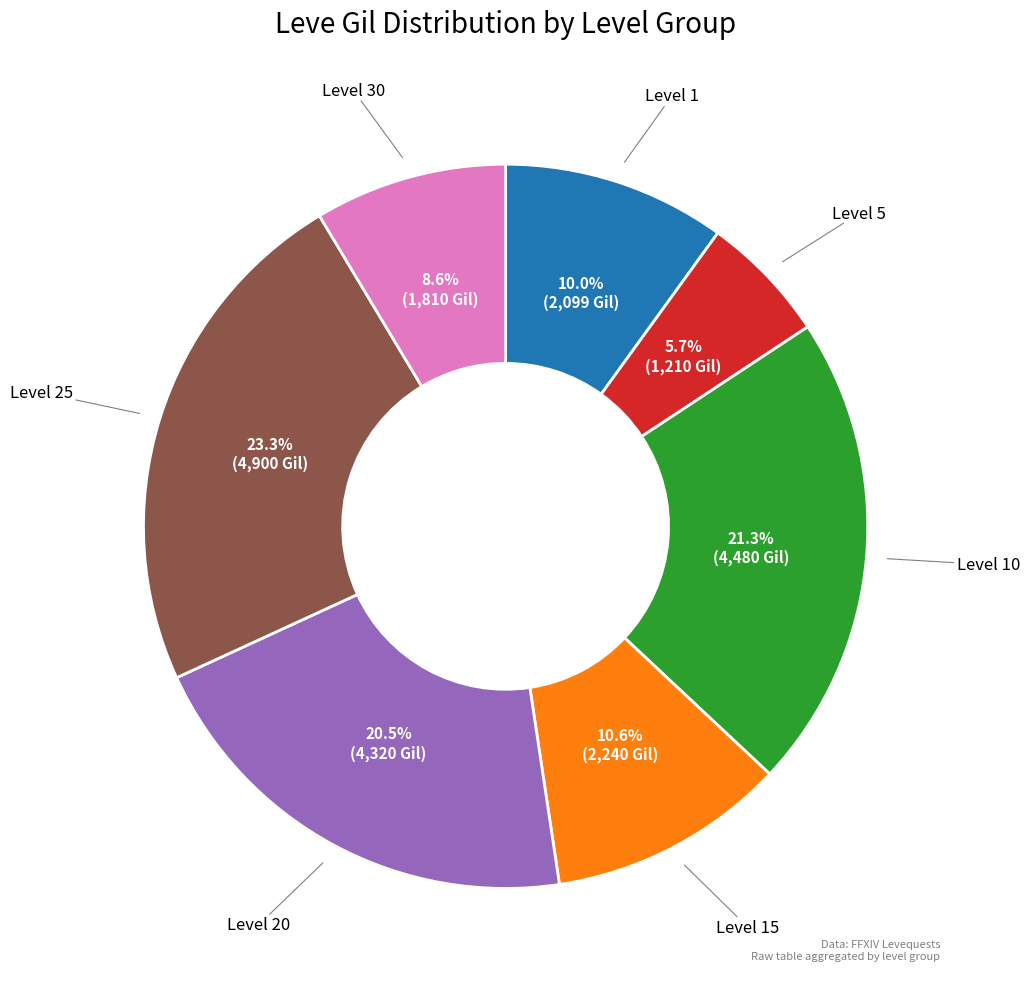

Combined, do Level 5 and Level 1 account for over 50%?

No